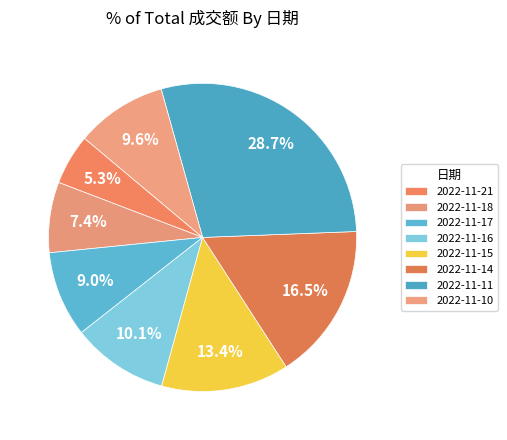

What is the ratio of the value at 2022-11-17 to the value at 2022-11-15?

0.7